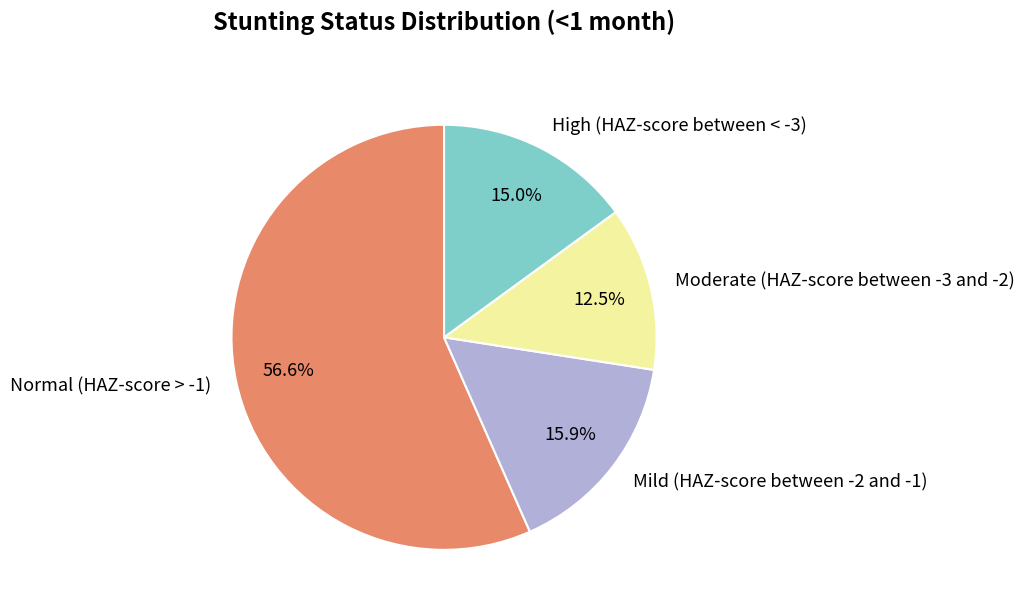

What portion of the pie excludes High (HAZ-score between < -3)?

85.0%